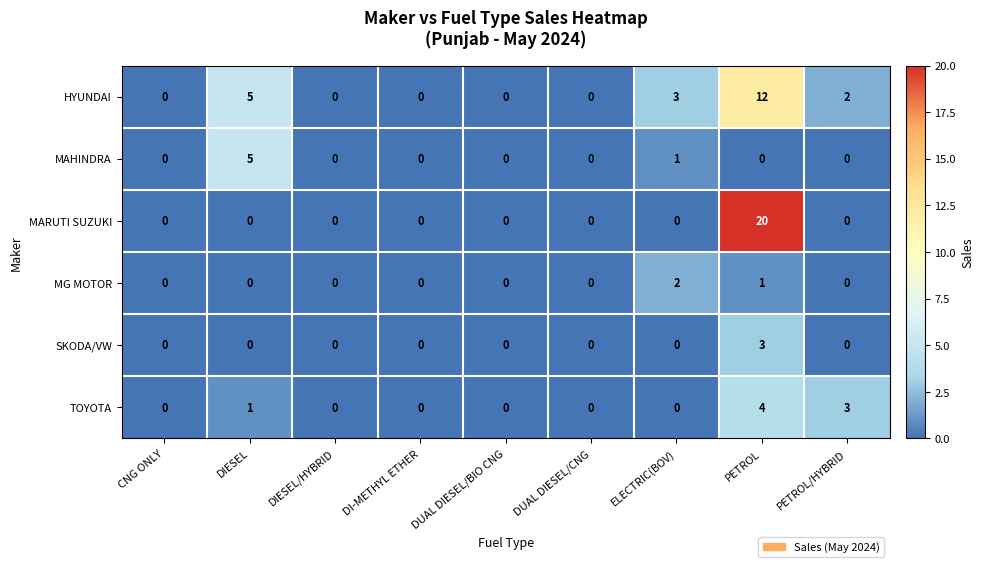

Which series has the largest total across all categories?

HYUNDAI